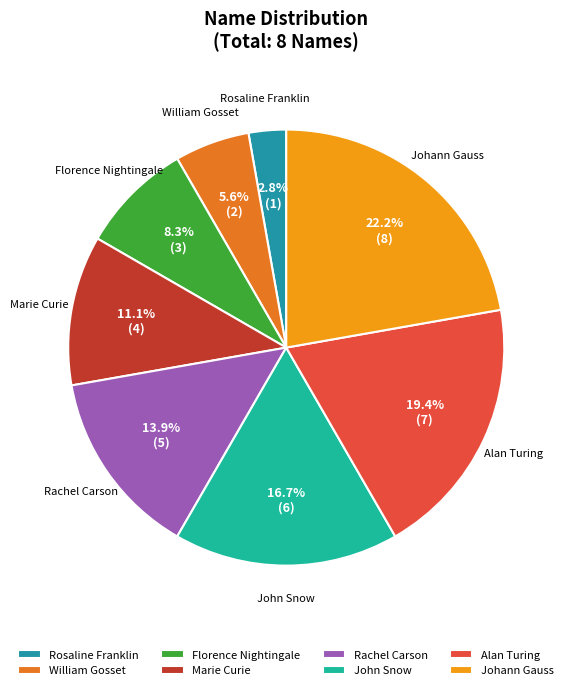

To the nearest percent, what percentage of the pie is John Snow?

17%